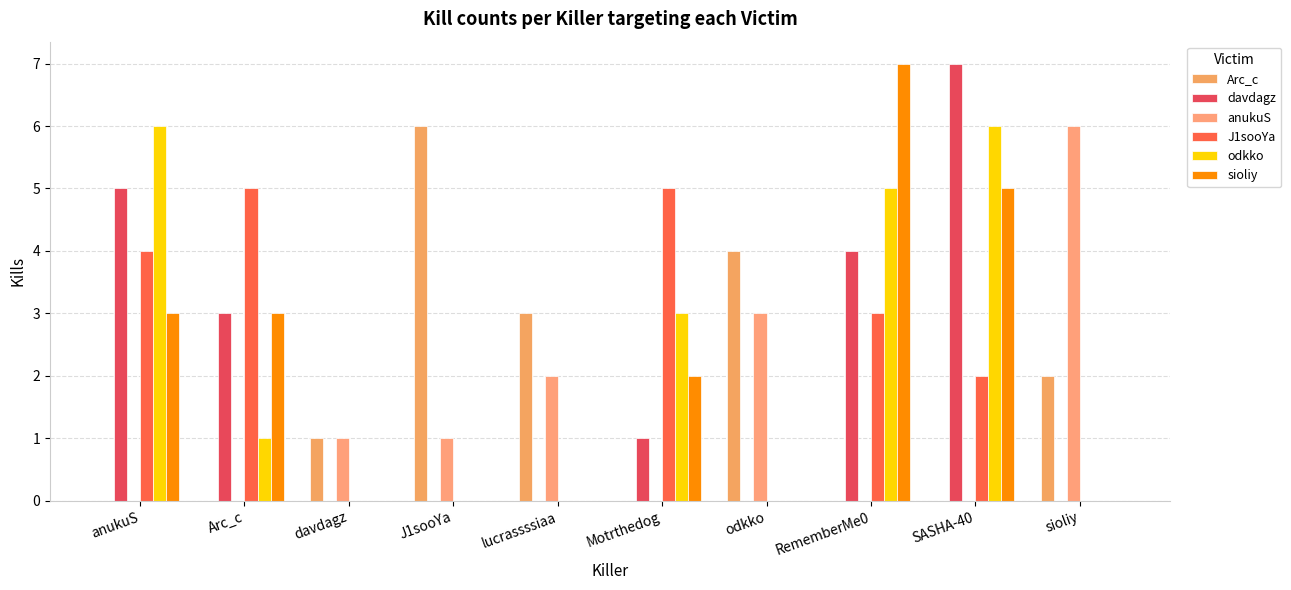

How many sioliy values are between 0 and 3?

8